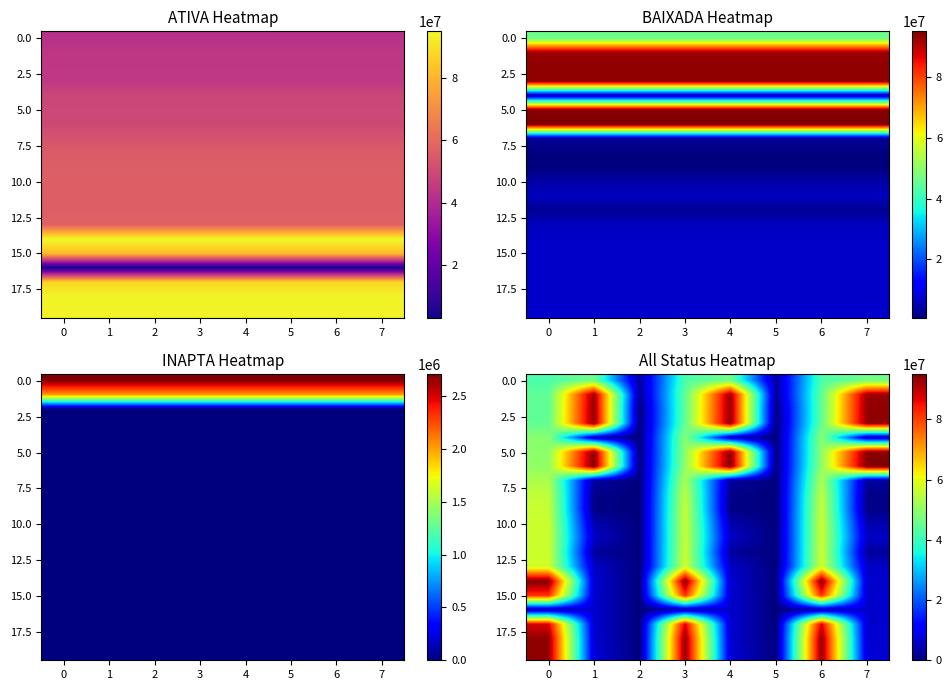

The 10.0 series shows 7016063 at 4. True or false?

False